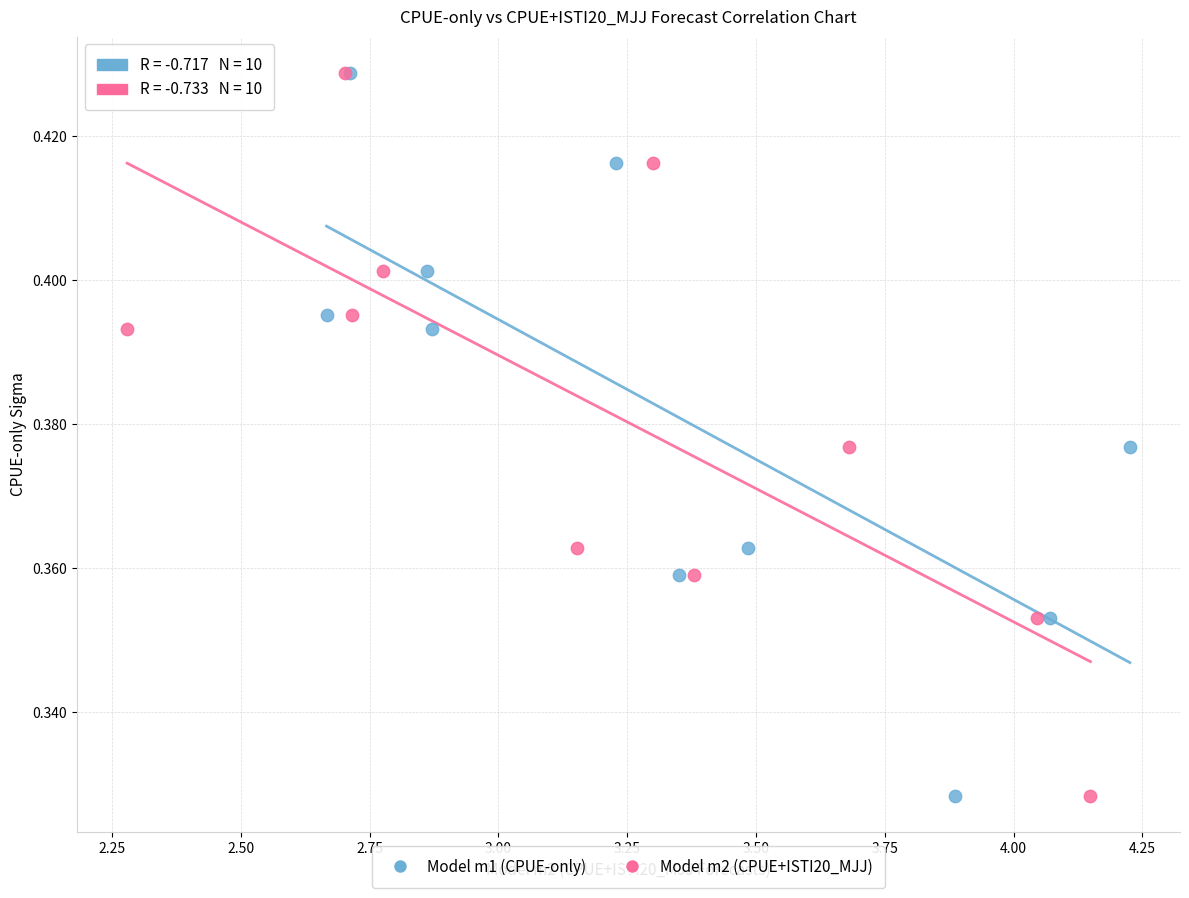

What are all the series names shown in the legend?

Model m1 (CPUE-only), Model m2 (CPUE+ISTI20_MJJ)